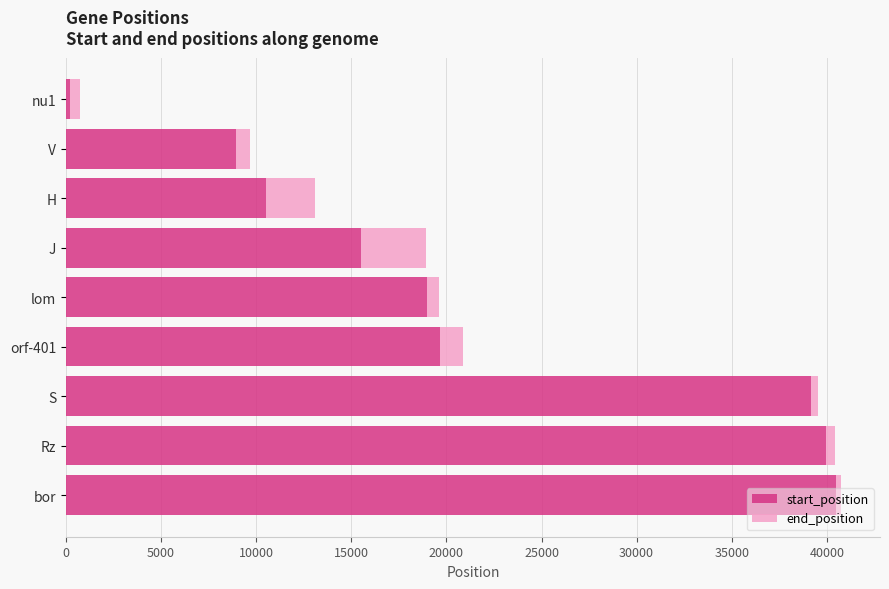

The value of end_position at Rz is 228. True or false?

False